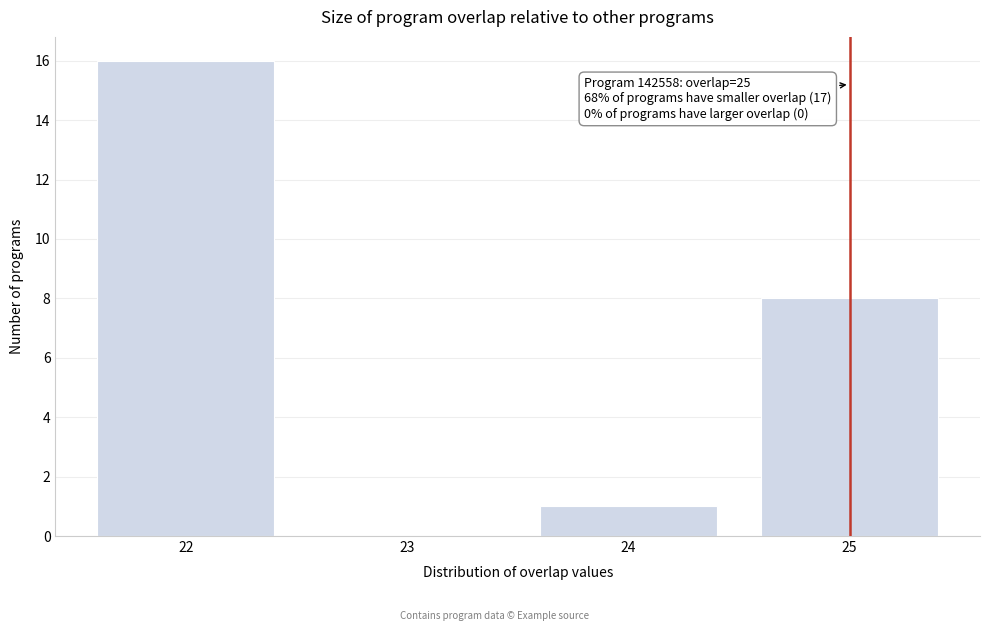

Reading left to right, what are all the values shown in this chart?

22=16	23=0	24=1	25=8